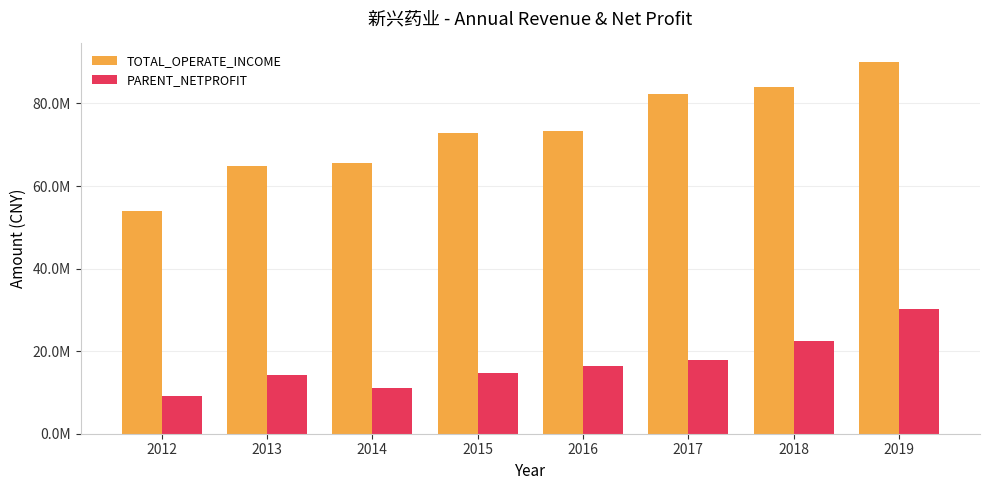

Does the chart contain any negative values?

No